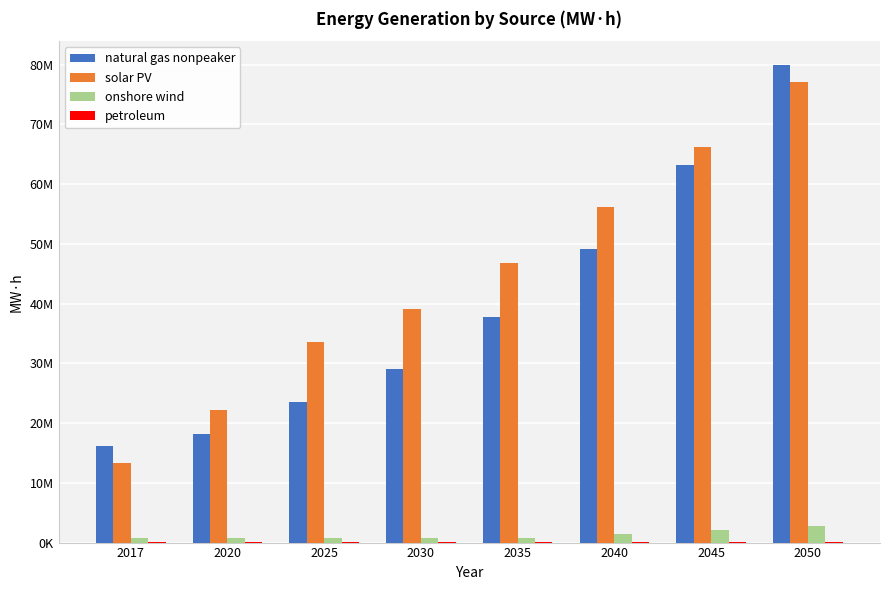

What is the minimum value for natural gas nonpeaker?

16177933.6